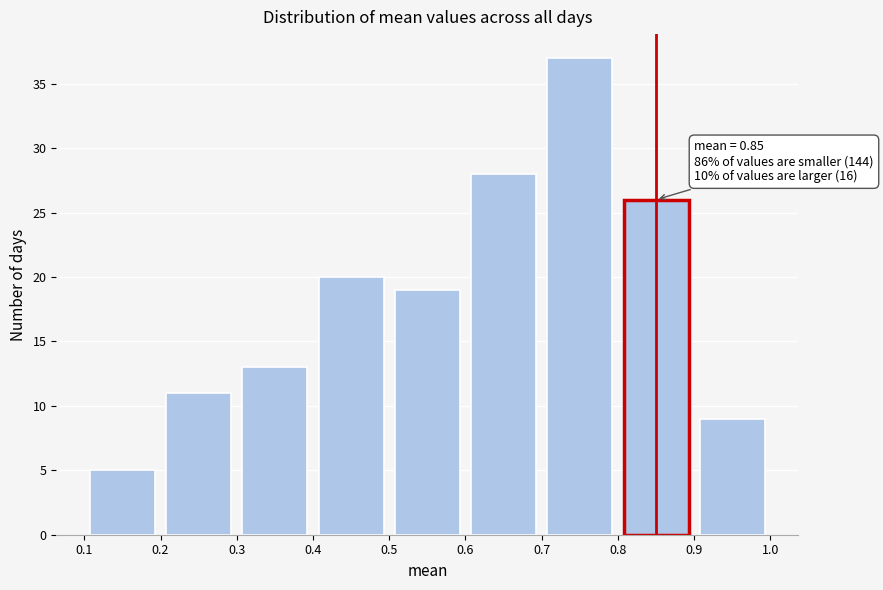

Over which range of the x-axis is the bar tallest?

0.7 to 0.8